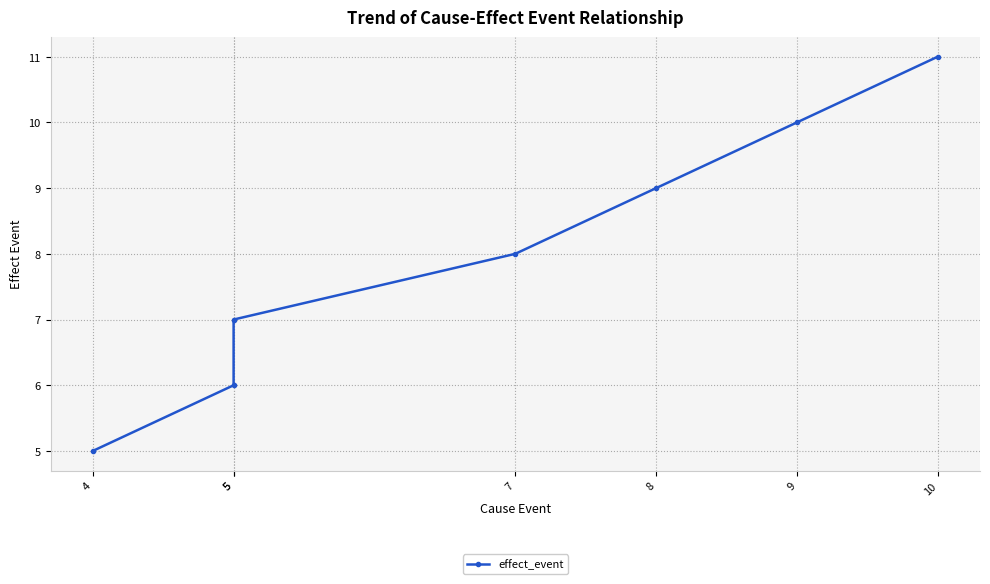

What is the average value?

8